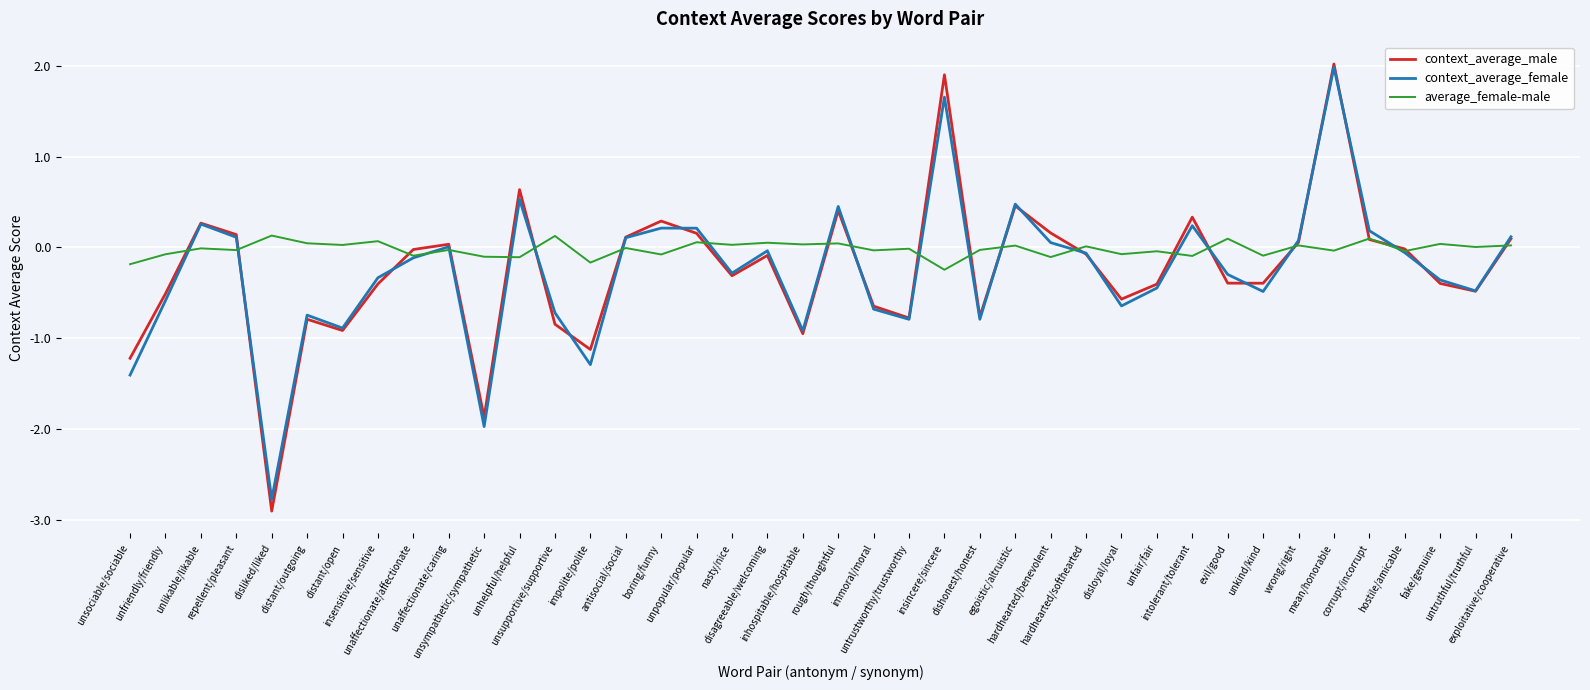

Where is the first local maximum for context_average_male?

unlikable/likable